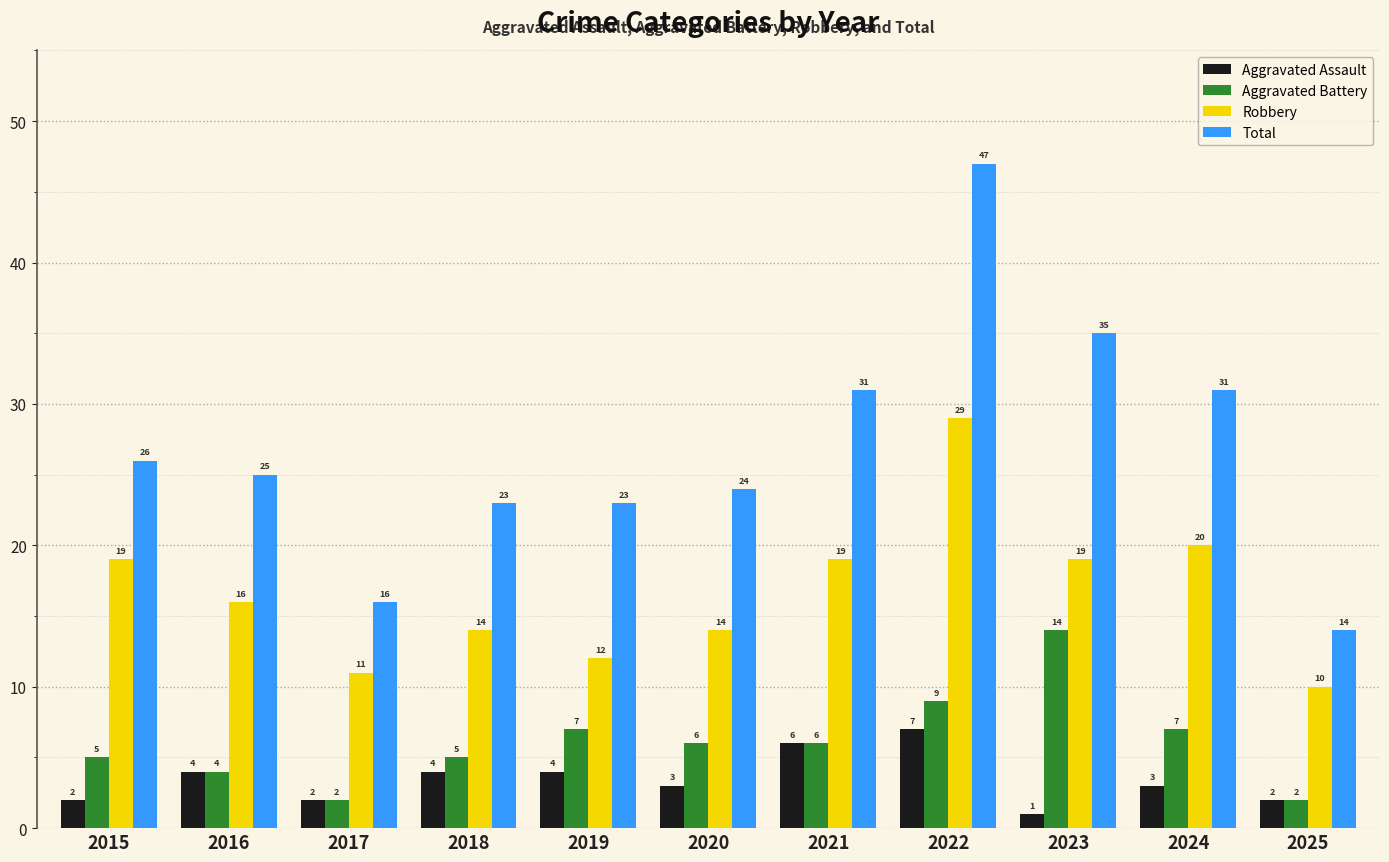

What are all the series names shown in the legend?

Aggravated Assault, Aggravated Battery, Robbery, Total